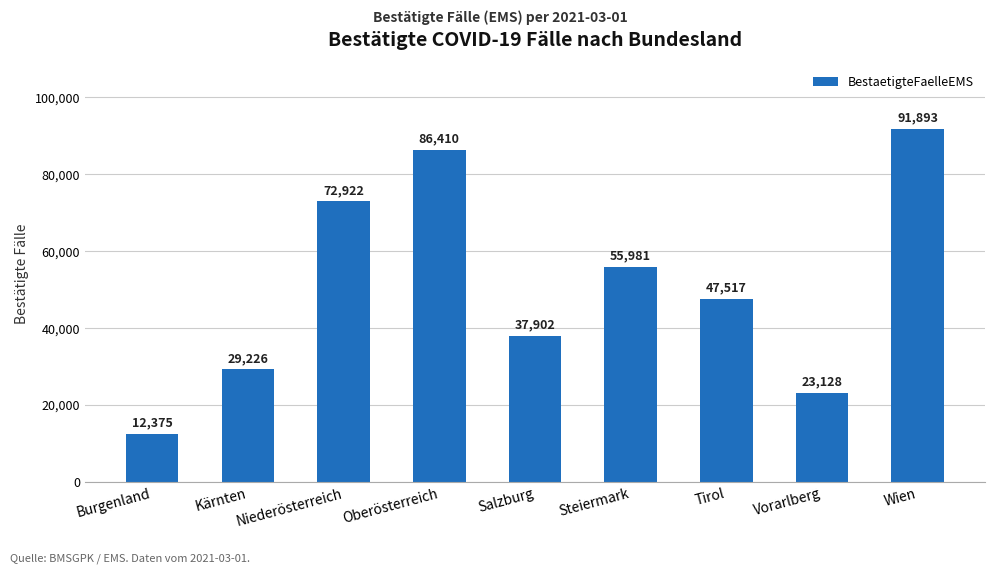

What position from the left is Niederösterreich?

3